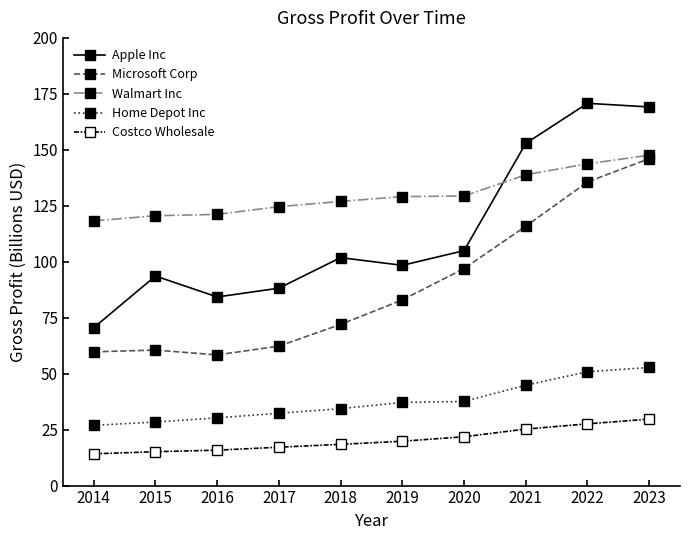

True or false: Home Depot Inc and Costco Wholesale cross at least once.

False